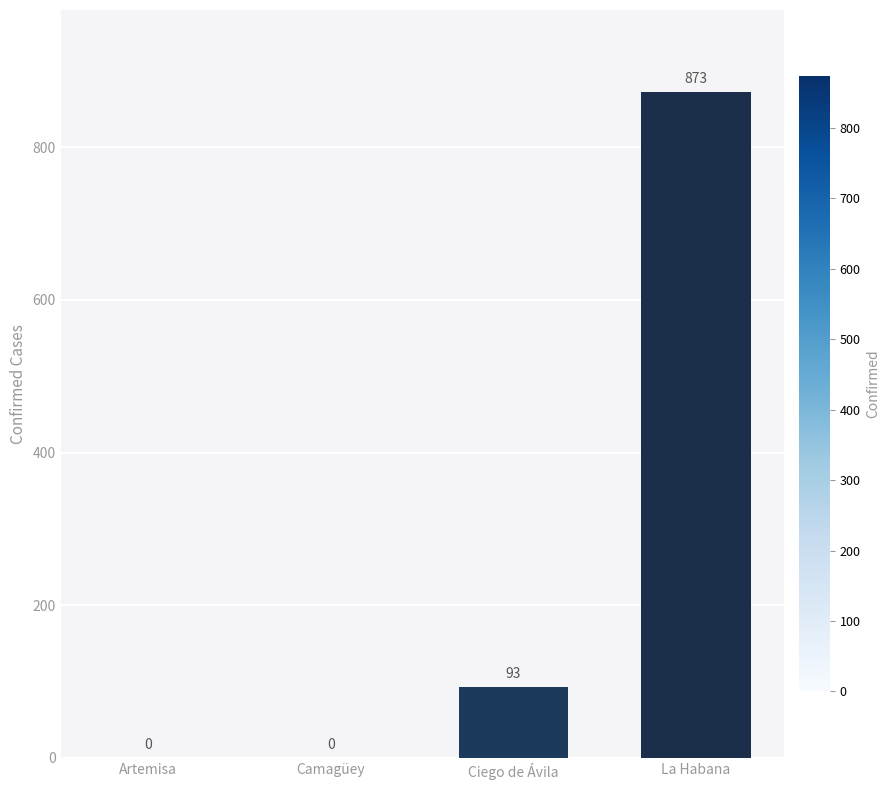

What is the change in value from Camagüey to Ciego de Ávila?

+93